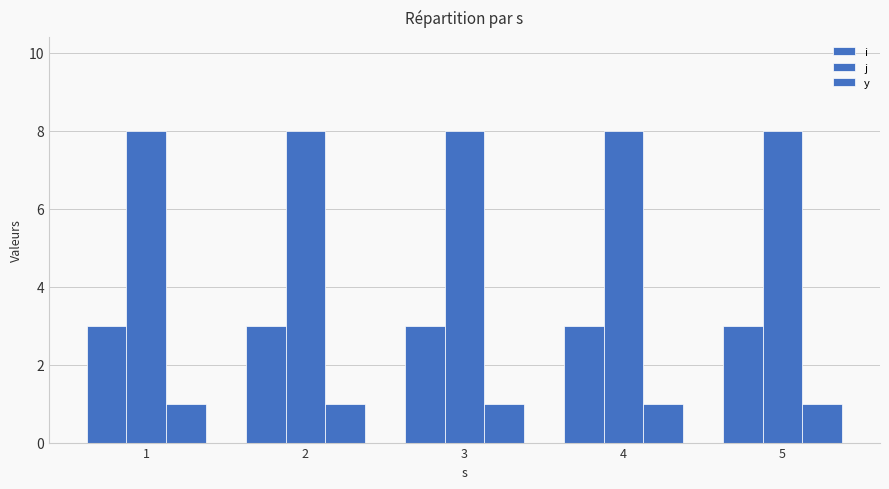

What is the total value across all series at 3?

12